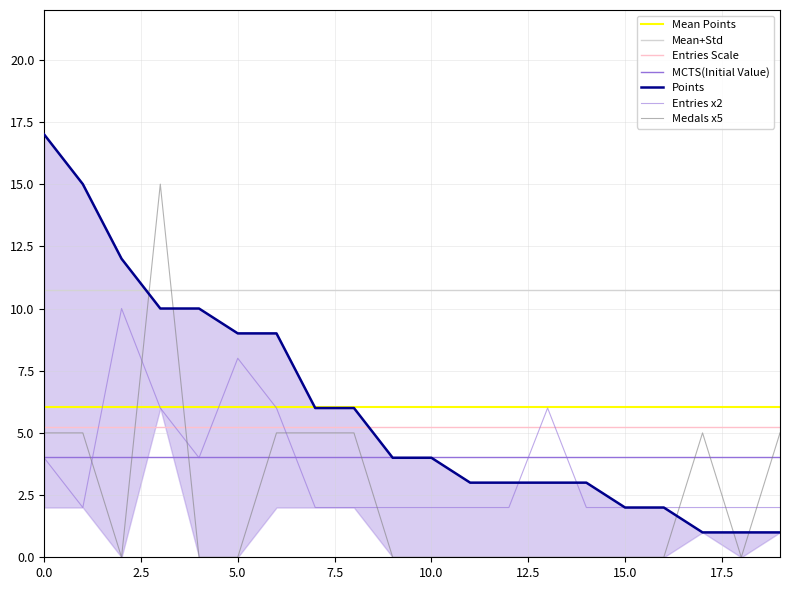

What is the sum of all Entries values?

70